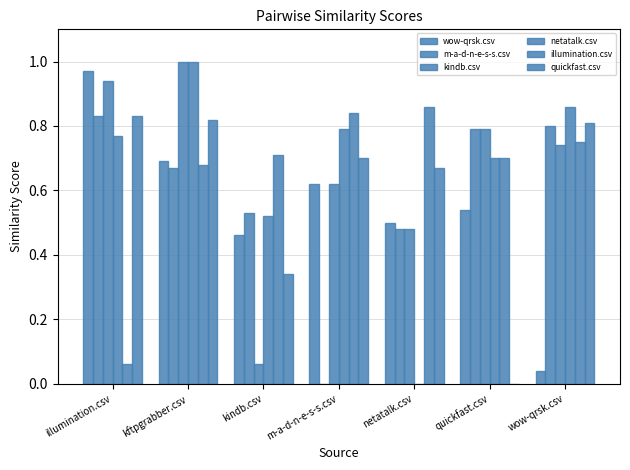

What is the sum of the illumination.csv values at netatalk.csv and kftpgrabber.csv?

1.5